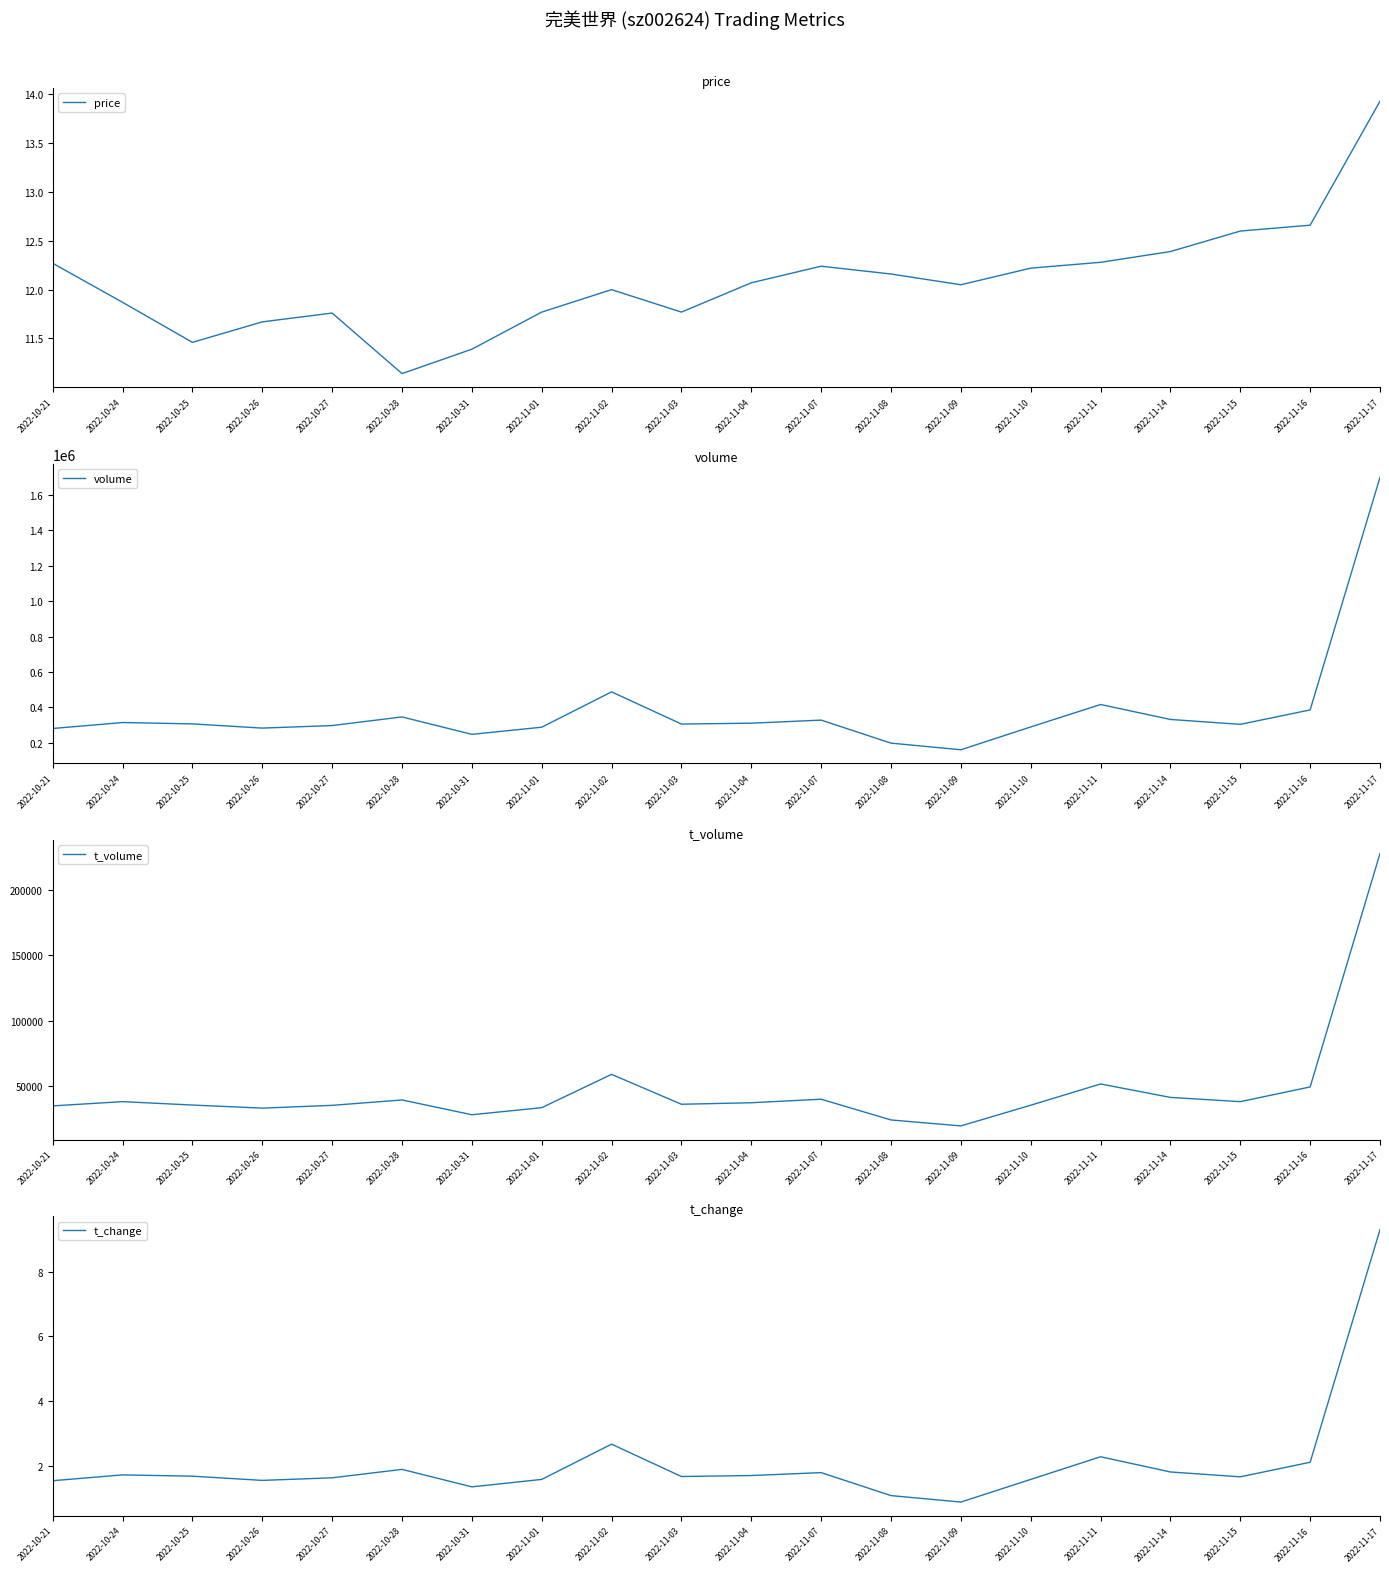

Which series has the largest total across all categories?

volume